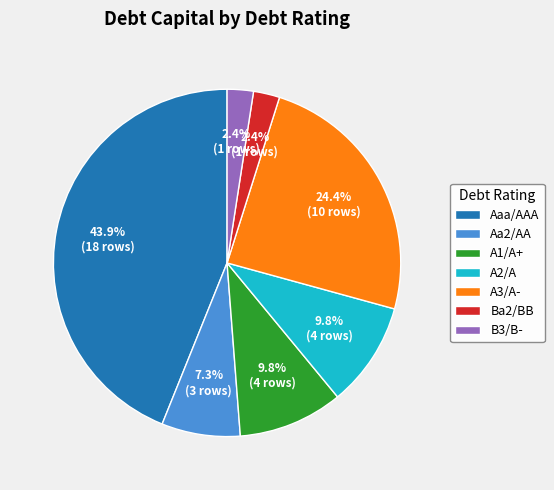

Does any single category account for the majority?

No